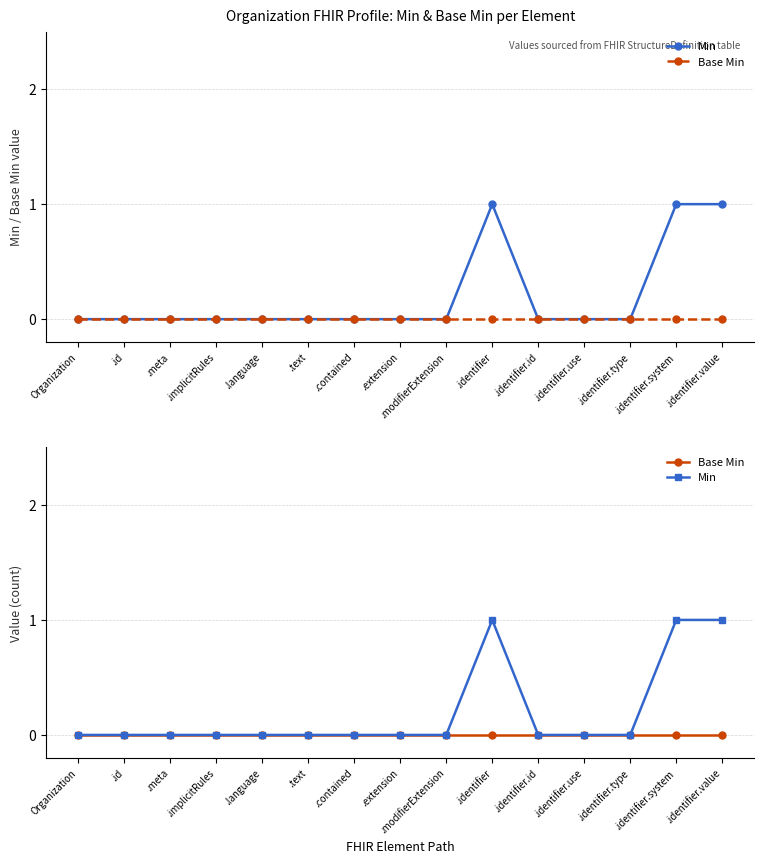

At which label is Base Min closest to 0?

Organization